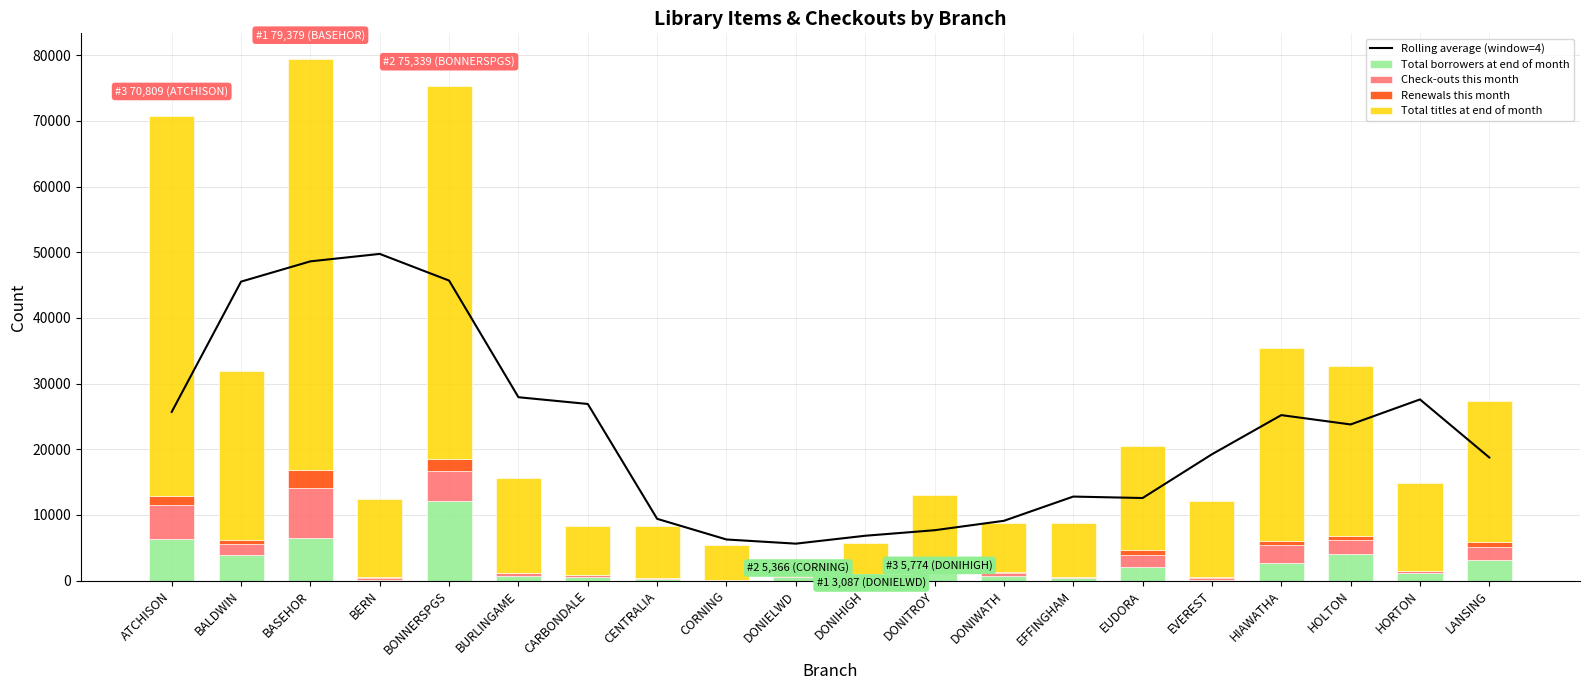

What is the total value across all series at BERN?

62110.8